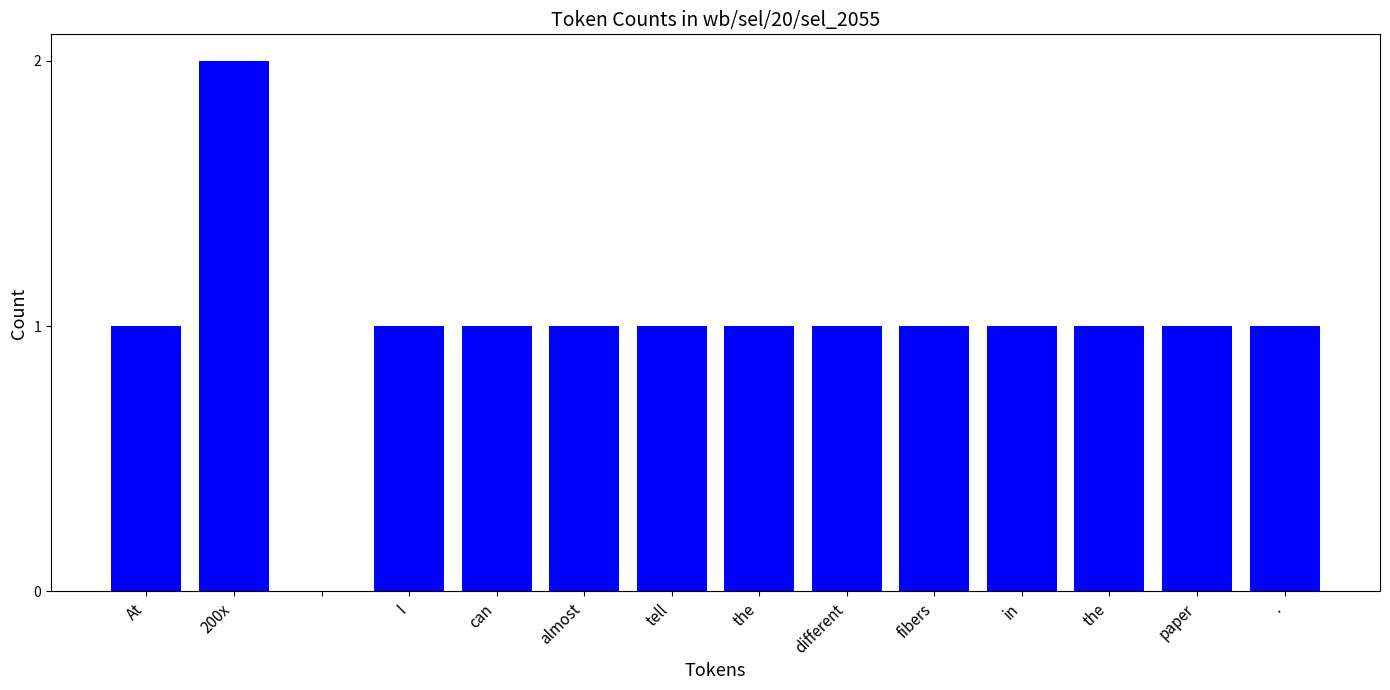

What is the sum of all values?

14